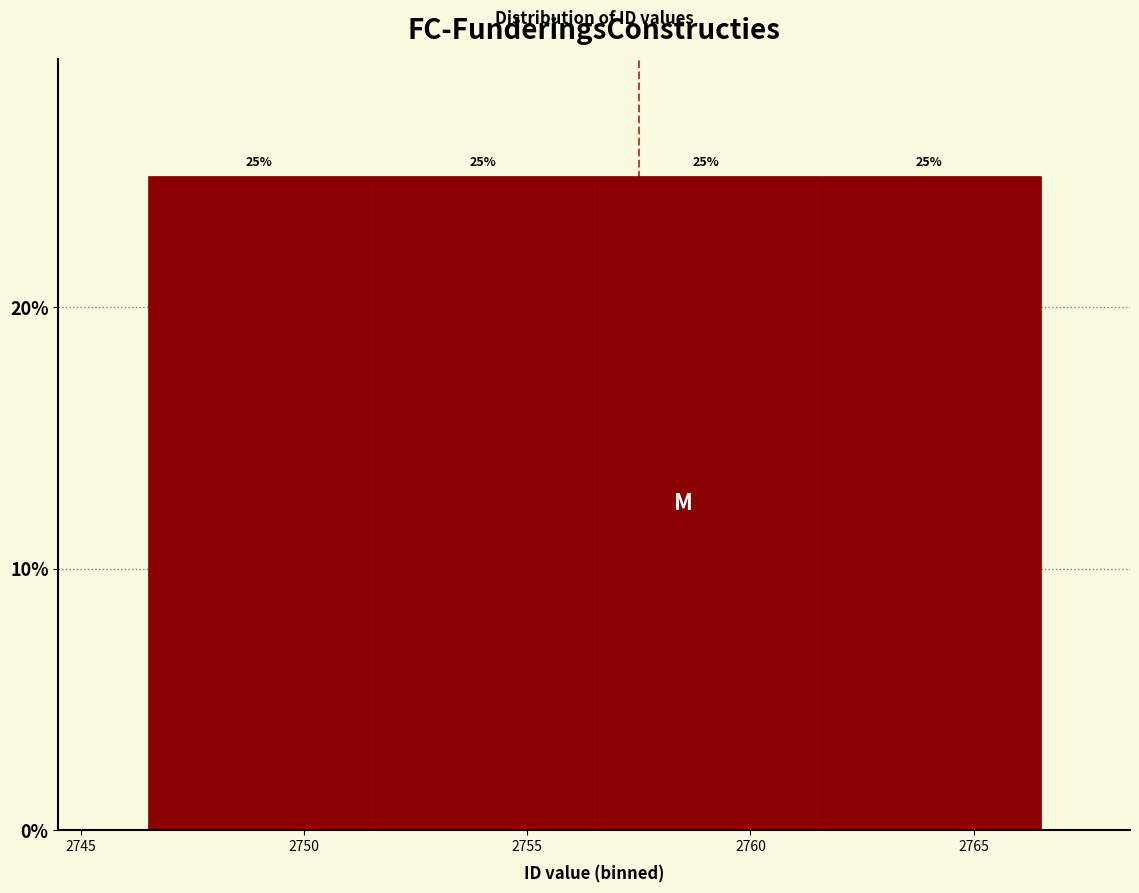

How tall is the bar that spans 2761.5 to 2766.5 on the x-axis?

25